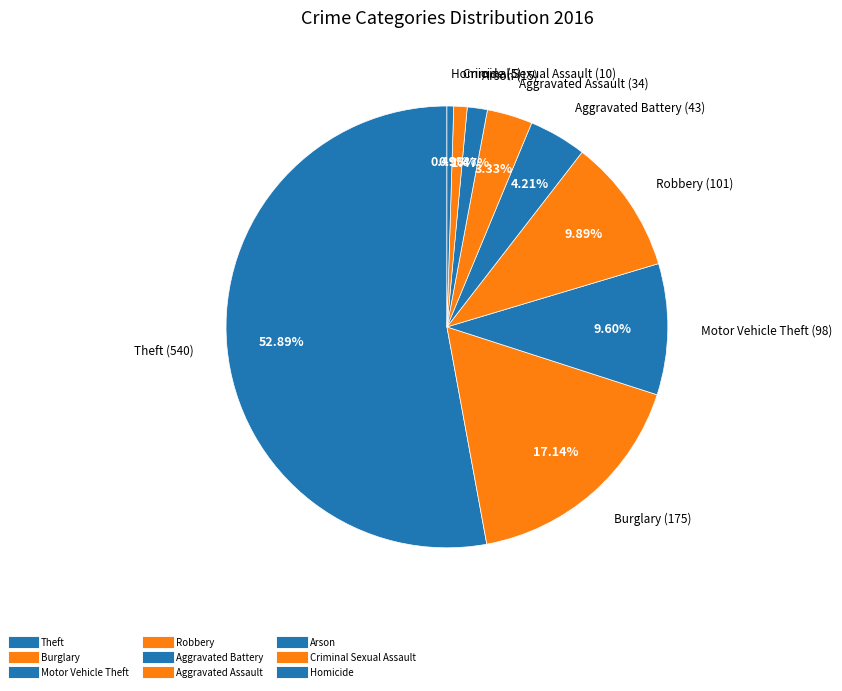

How many slices are in this pie chart?

9